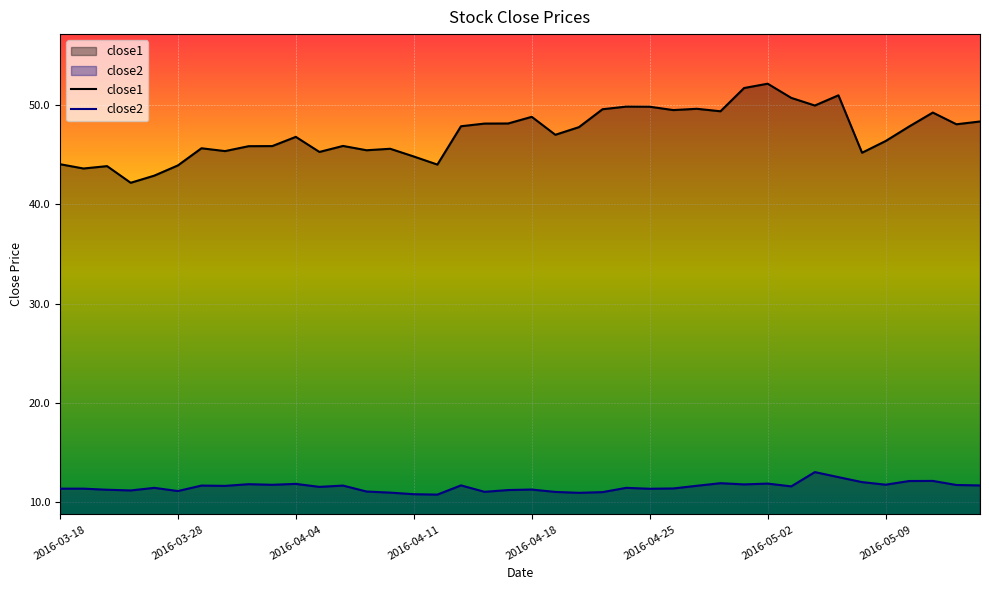

Reading left to right, extract all data points from this chart.

close1: 2016-03-18=44.0	2016-03-21=43.6	2016-03-22=43.9	2016-03-23=42.2	2016-03-24=42.9	2016-03-28=43.9	2016-03-29=45.7	2016-03-30=45.4	2016-03-31=45.9	2016-04-01=45.9	2016-04-04=46.8	2016-04-05=45.3	2016-04-06=45.9	2016-04-07=45.5	2016-04-08=45.6	2016-04-11=44.8	2016-04-12=44.0	2016-04-13=47.9	2016-04-14=48.1	2016-04-15=48.2	2016-04-18=48.8	2016-04-19=47.0	2016-04-20=47.8	2016-04-21=49.6	2016-04-22=49.9	2016-04-25=49.8	2016-04-26=49.5	2016-04-27=49.6	2016-04-28=49.4	2016-04-29=51.7	2016-05-02=52.2	2016-05-03=50.7	2016-05-04=50.0	2016-05-05=51.0	2016-05-06=45.2	2016-05-09=46.4	2016-05-10=47.9	2016-05-11=49.3	2016-05-12=48.1	2016-05-13=48.4
close2: 2016-03-18=11.3	2016-03-21=11.3	2016-03-22=11.2	2016-03-23=11.2	2016-03-24=11.4	2016-03-28=11.1	2016-03-29=11.6	2016-03-30=11.6	2016-03-31=11.8	2016-04-01=11.7	2016-04-04=11.8	2016-04-05=11.5	2016-04-06=11.6	2016-04-07=11.0	2016-04-08=10.9	2016-04-11=10.8	2016-04-12=10.7	2016-04-13=11.7	2016-04-14=11.0	2016-04-15=11.2	2016-04-18=11.2	2016-04-19=11.0	2016-04-20=10.9	2016-04-21=11.0	2016-04-22=11.4	2016-04-25=11.3	2016-04-26=11.4	2016-04-27=11.6	2016-04-28=11.9	2016-04-29=11.8	2016-05-02=11.8	2016-05-03=11.6	2016-05-04=13.0	2016-05-05=12.5	2016-05-06=12.0	2016-05-09=11.7	2016-05-10=12.1	2016-05-11=12.1	2016-05-12=11.7	2016-05-13=11.7